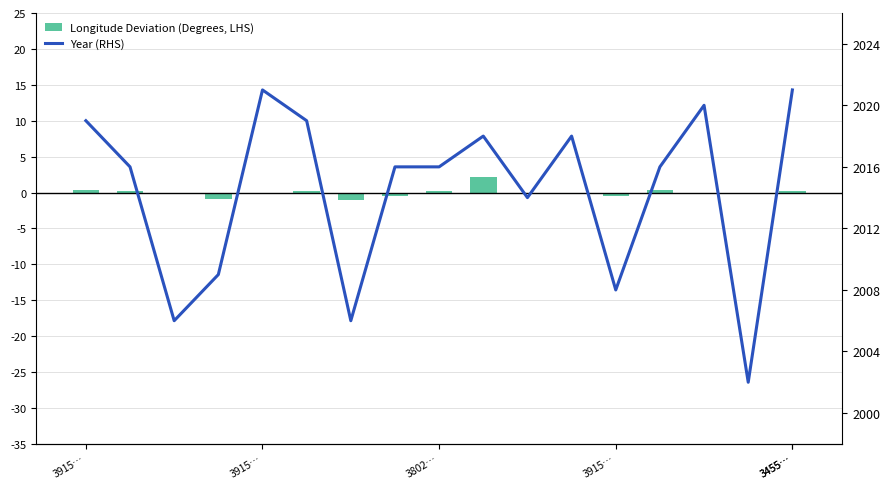

Reading right to left, extract all data points from this chart.

Longitude Deviation (Degrees, LHS): 0.2	-0.0	-0.0	0.4	-0.5	-0.0	-0.2	2.2	0.2	-0.5	-1.0	0.2	-0.2	-0.9	-0.2	0.2	0.4
Year (RHS): 2021.0	2002.0	2020.0	2016.0	2008.0	2018.0	2014.0	2018.0	2016.0	2016.0	2006.0	2019.0	2021.0	2009.0	2006.0	2016.0	2019.0